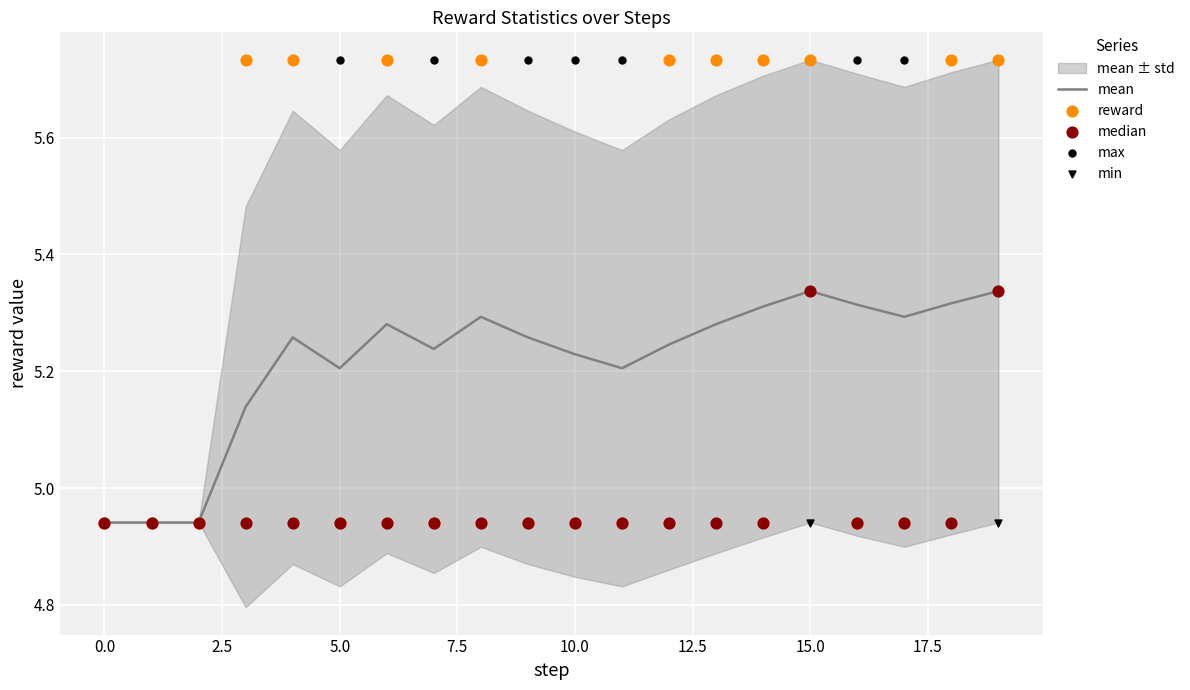

Is it true that mean equals 5.2 at 5.0?

True